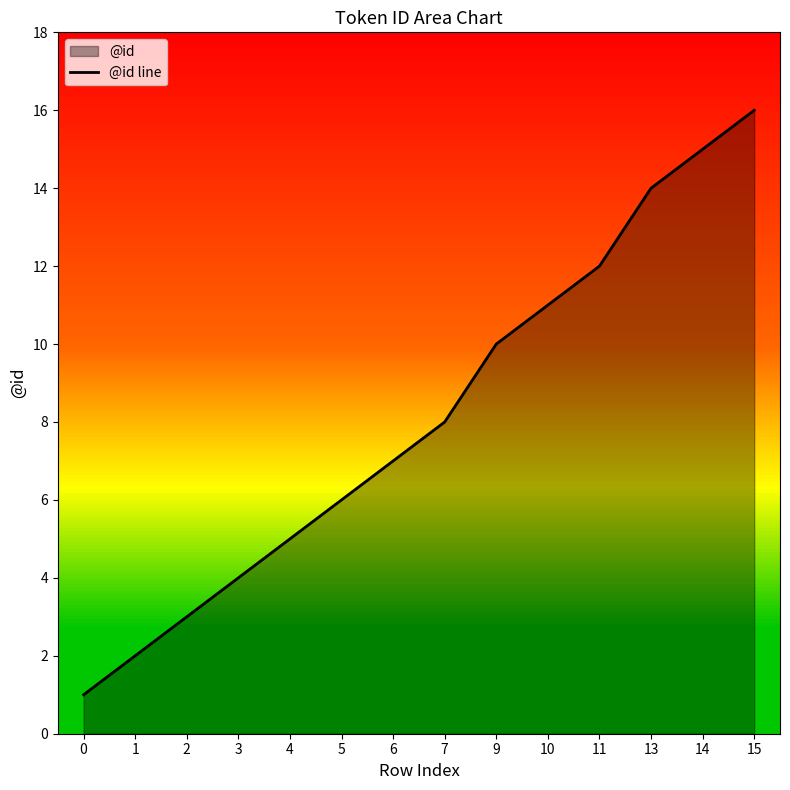

What is the change in value from 1 to 11?

+10